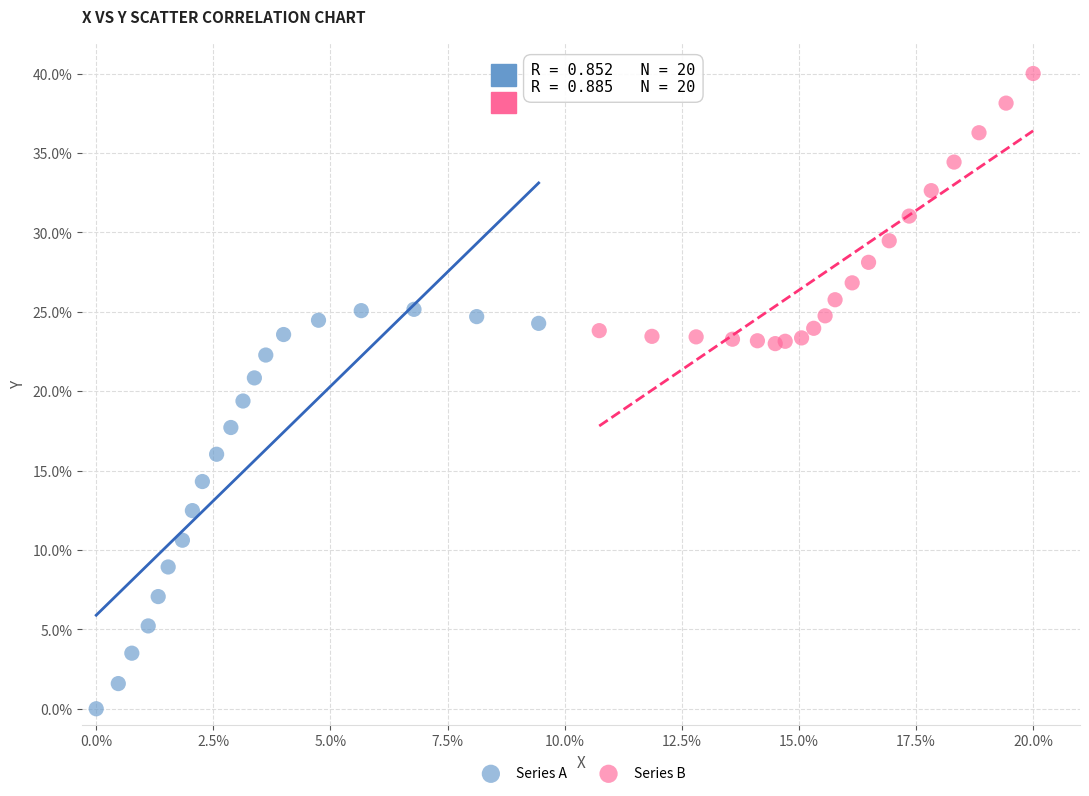

Which series reaches the minimum Y coordinate?

Series A